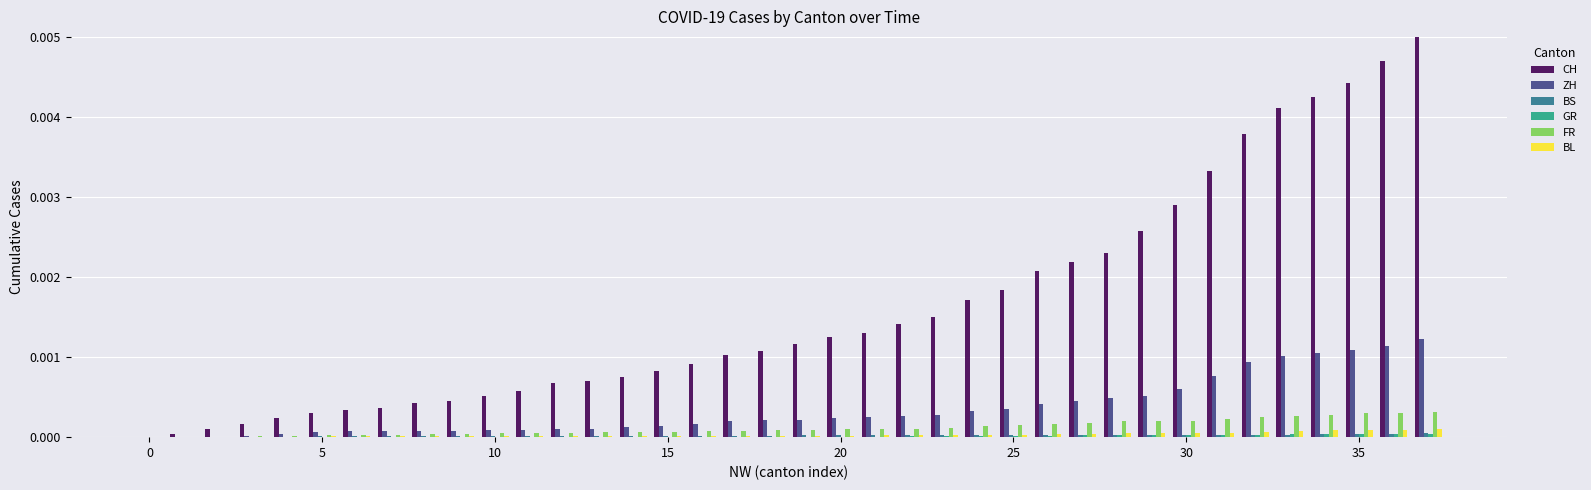

Which series has the largest total across all categories?

CH